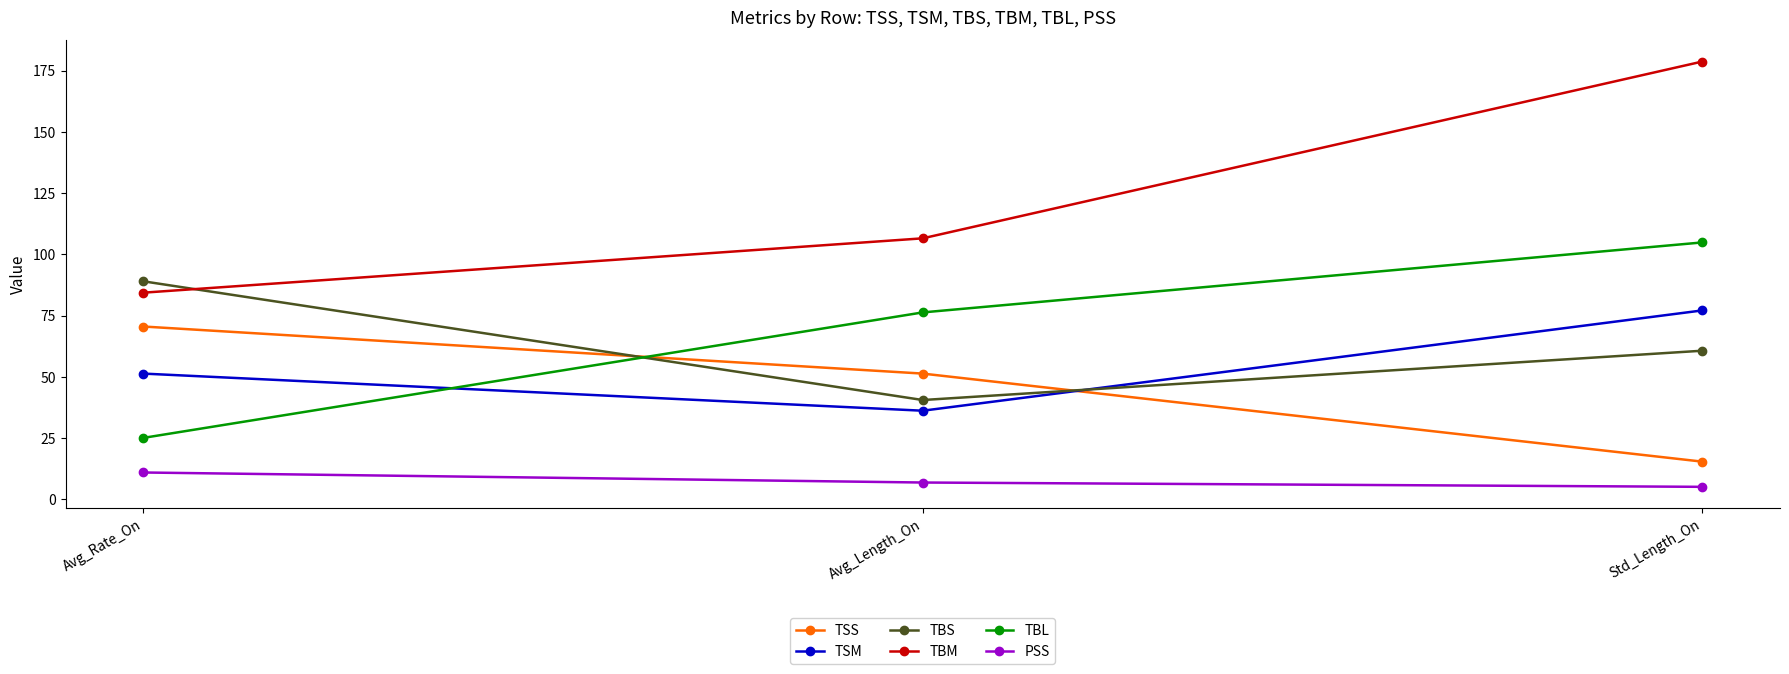

The value of TBS at Std_Length_On is 30.1. True or false?

False